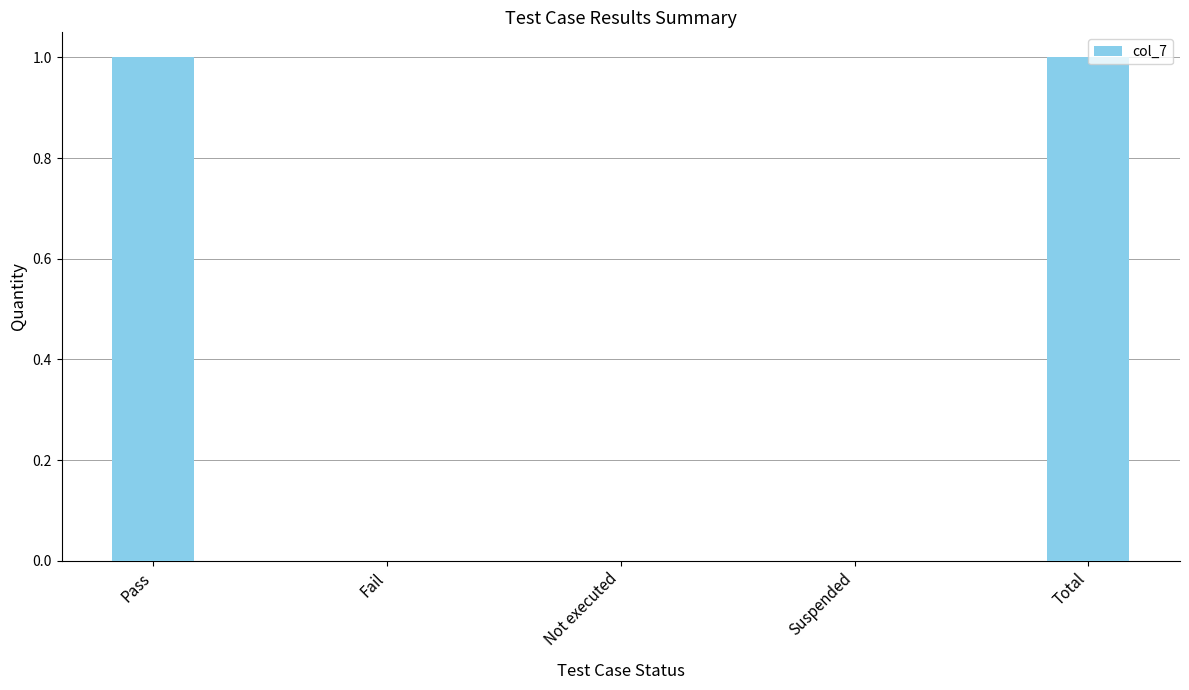

The value at Total is 2. True or false?

False